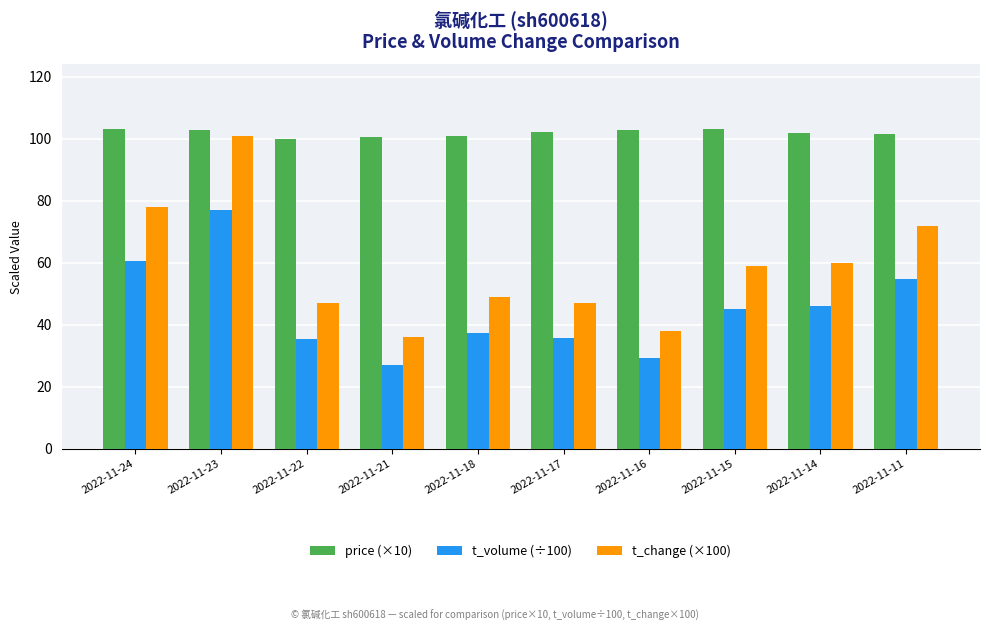

How many groups of bars are there?

10